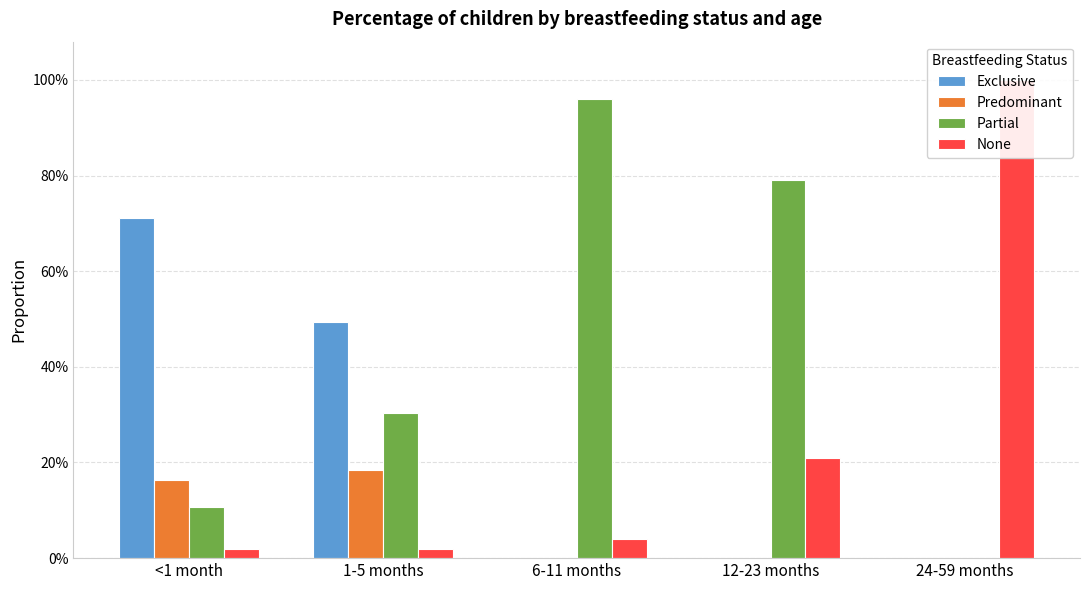

Reading left to right, extract all data points from this chart.

Exclusive: 0.7	0.5	0.0	0.0	0.0
Predominant: 0.2	0.2	0.0	0.0	0.0
Partial: 0.1	0.3	1.0	0.8	0.0
None: 0.0	0.0	0.0	0.2	1.0